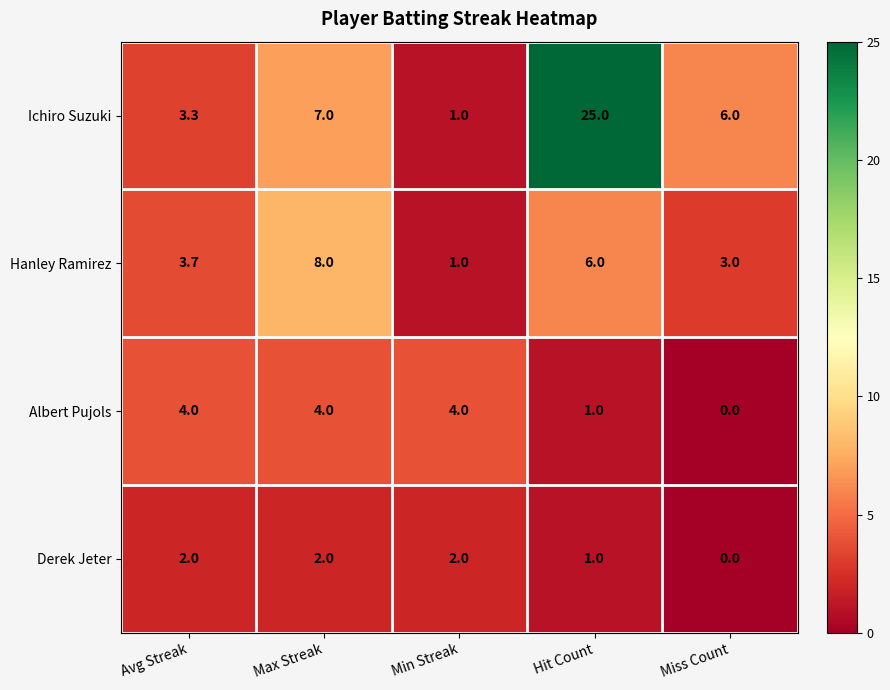

At which category does the chart reach its peak across all series?

Hit Count